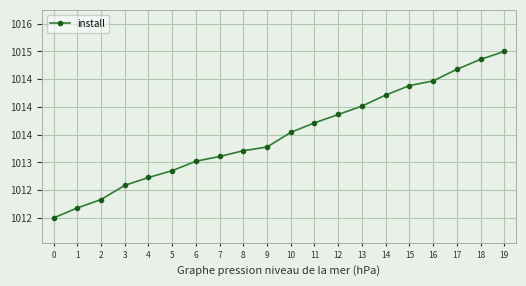

Does the chart have visible grid lines?

Yes